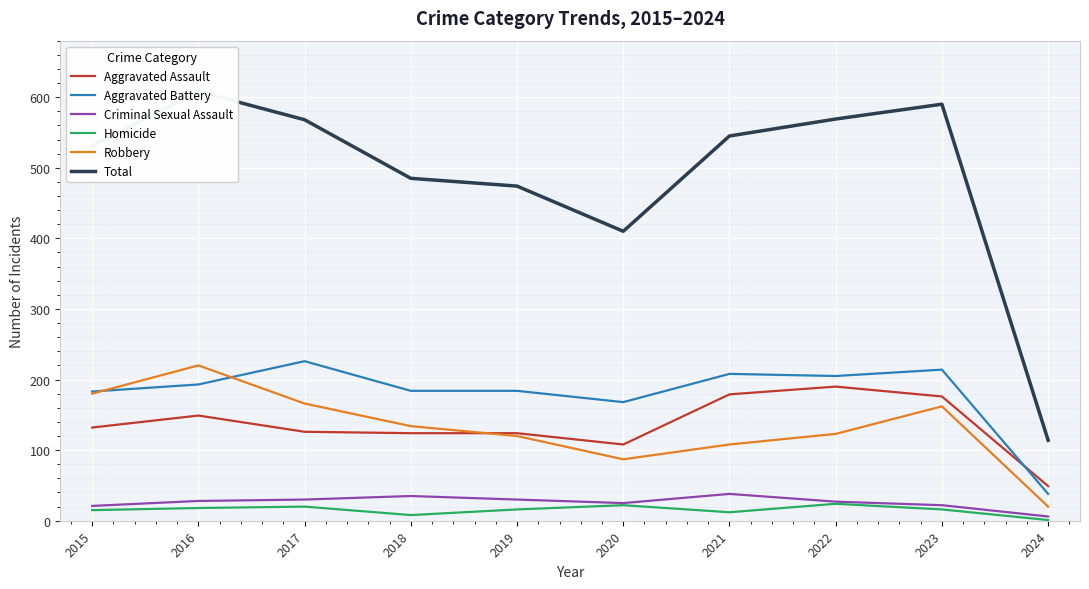

Count the number of data series in this chart.

6